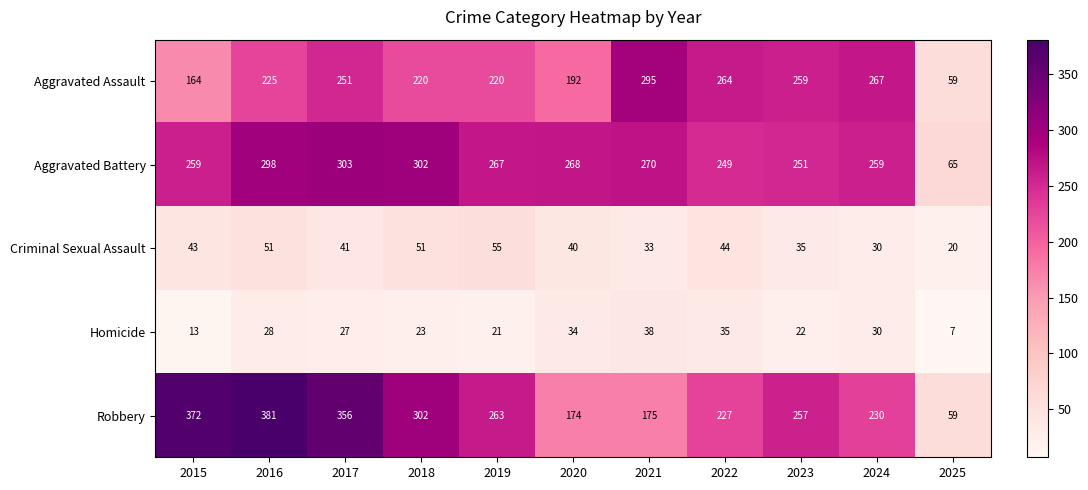

What is the total value across all series at 2016?

983